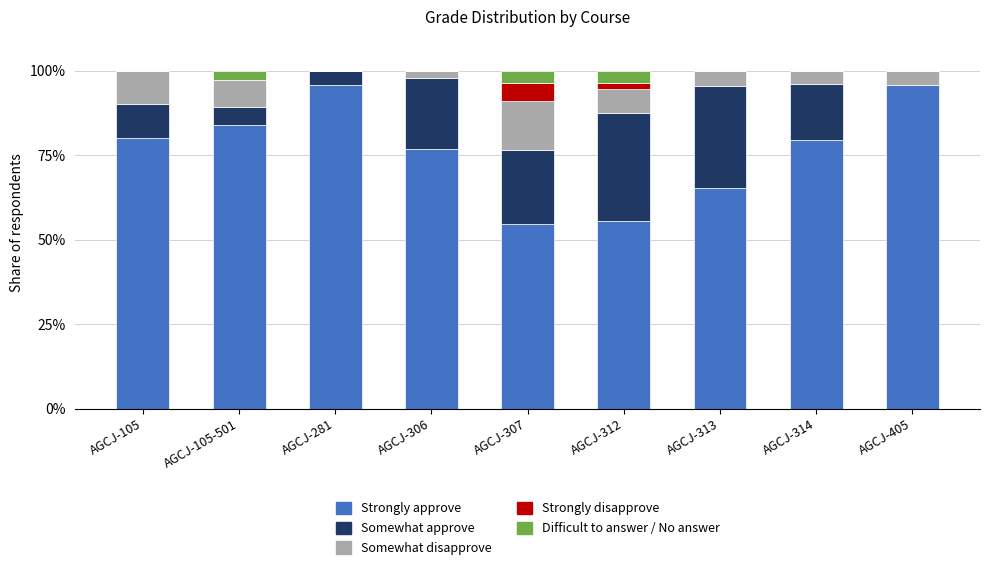

What is the total value across all series at AGCJ-307?

100.0